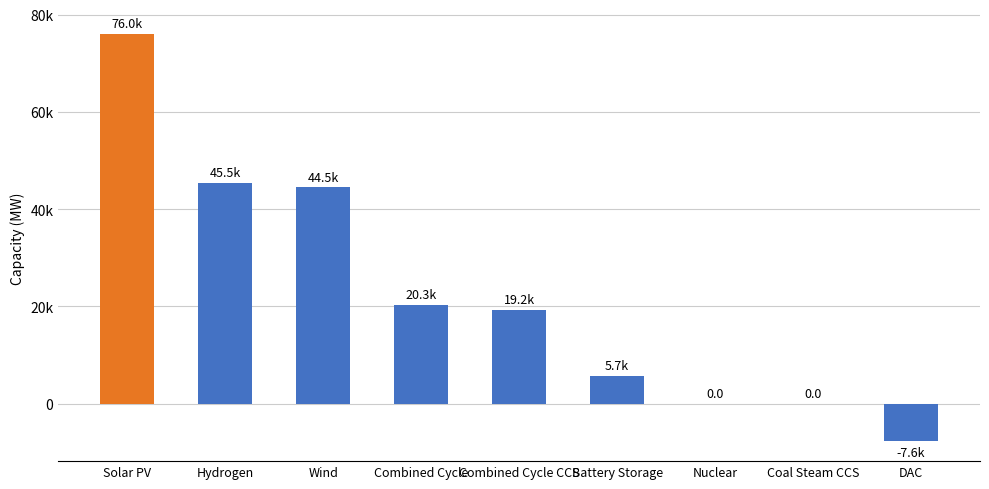

Reading left to right, transcribe all the data shown in this chart.

75955.9	45477.5	44466.0	20296.4	19236.2	5706.7	0.0	0.0	-7619.5